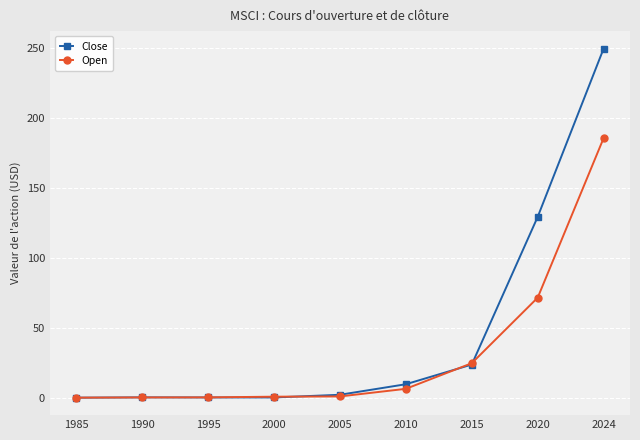

Which series has the largest range (max minus min)?

Close